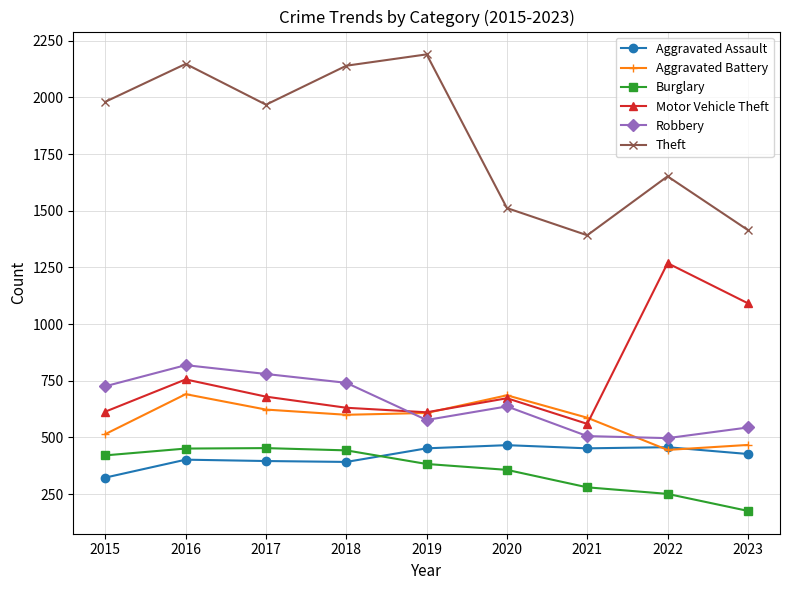

What is the maximum value for Aggravated Assault?

466